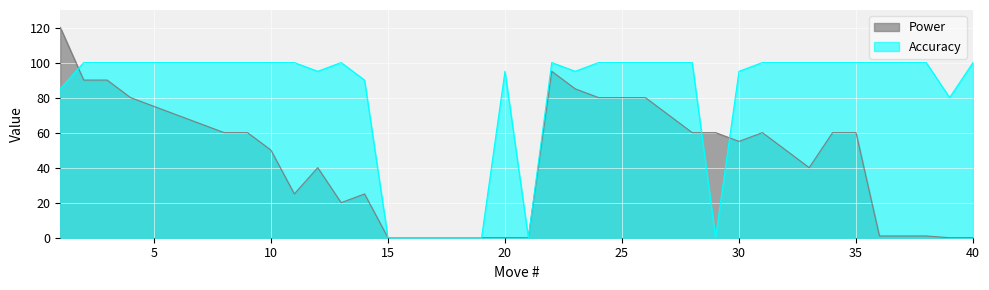

What is the total value across all series at 1?

205